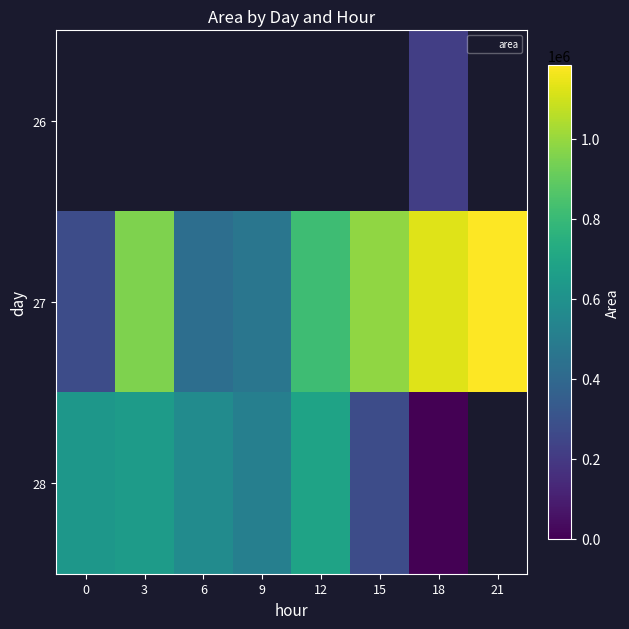

What is the greatest value displayed?

1183750.0